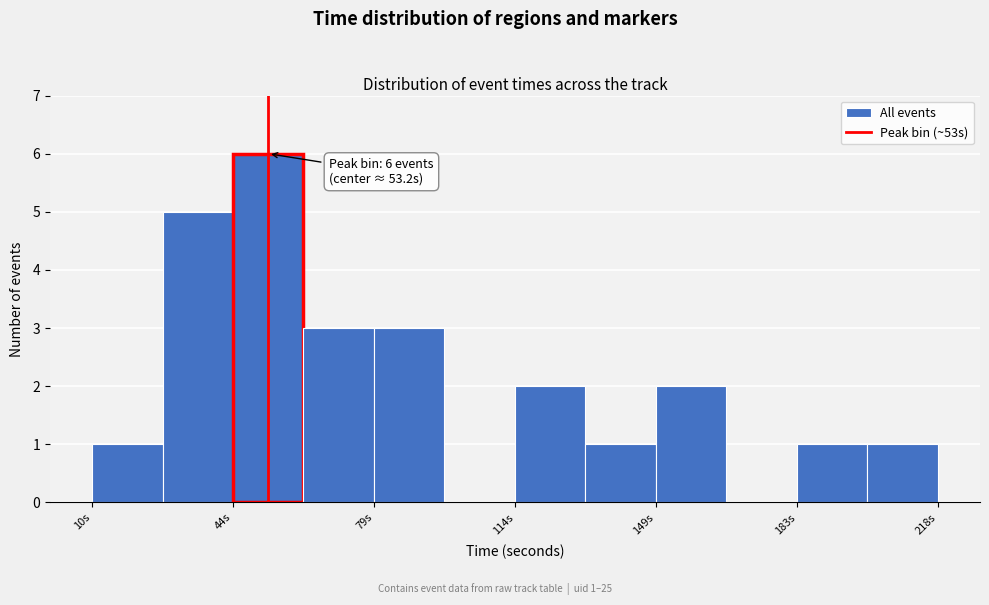

Read against the x-axis, roughly where is the centre of the tallest bar?

55